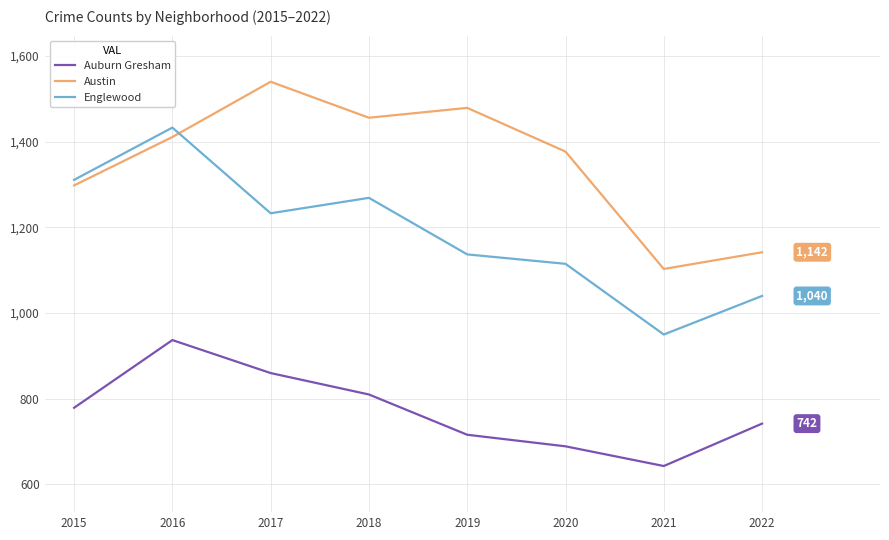

Is the value of Englewood at 2019 greater than the value of Austin at 2020?

No